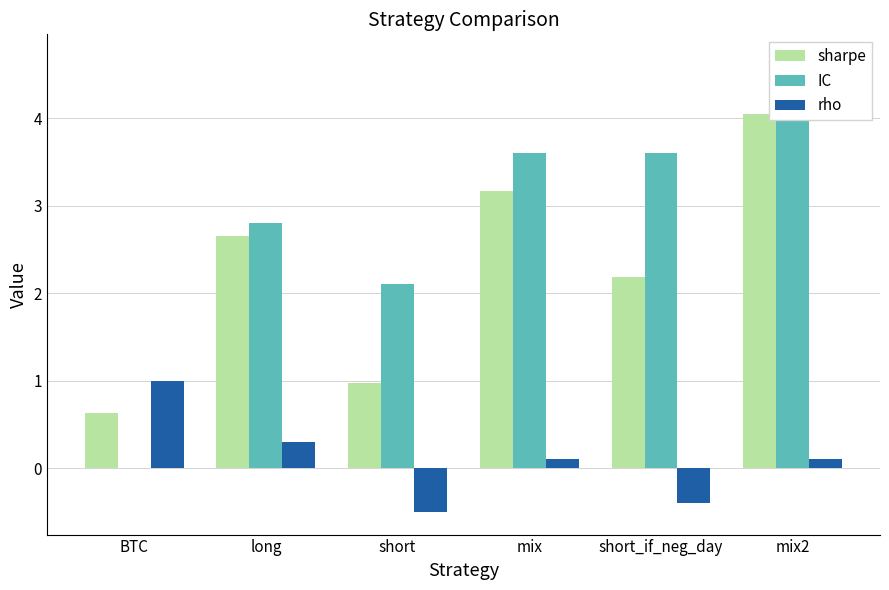

What are all the series names shown in the legend?

sharpe, IC, rho